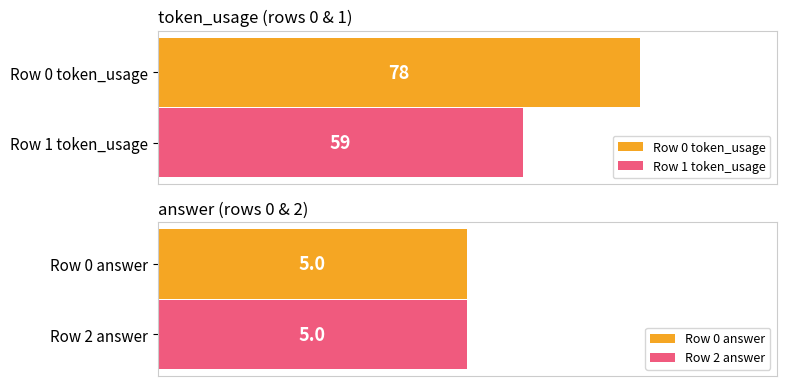

What is the maximum value shown in the chart?

78